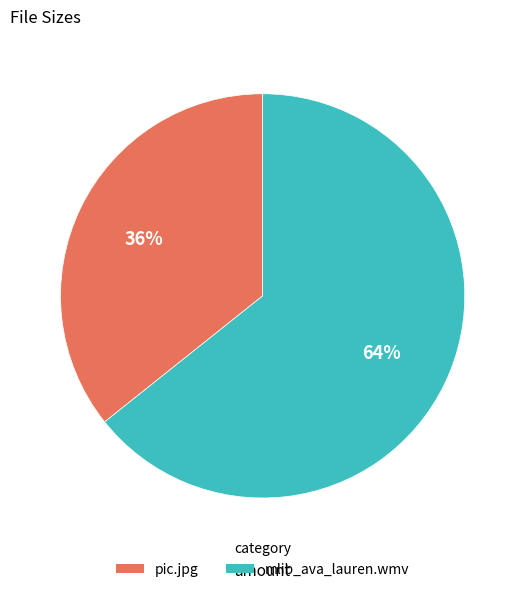

Which slice represents more than half of the pie?

mlib_ava_lauren.wmv